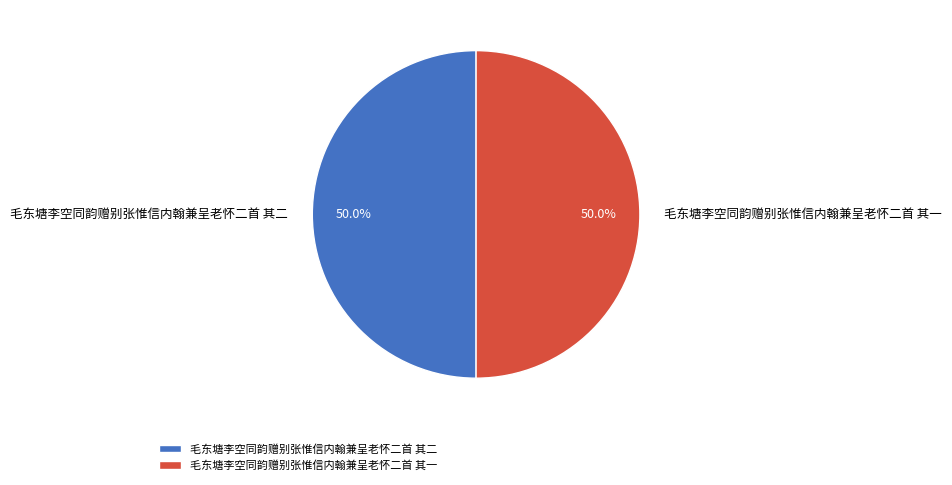

Do 毛东塘李空同韵赠别张惟信内翰兼呈老怀二首 其一 and 毛东塘李空同韵赠别张惟信内翰兼呈老怀二首 其二 together represent more than half of the pie?

Yes